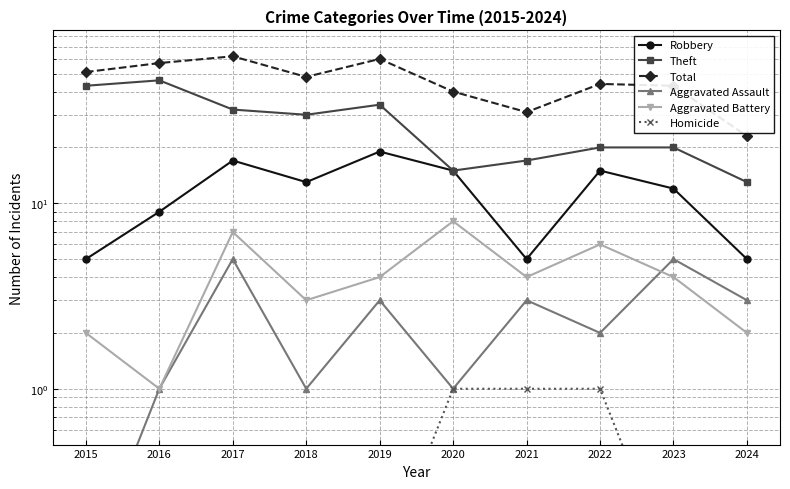

At how many categories does at least one series exceed 8?

10